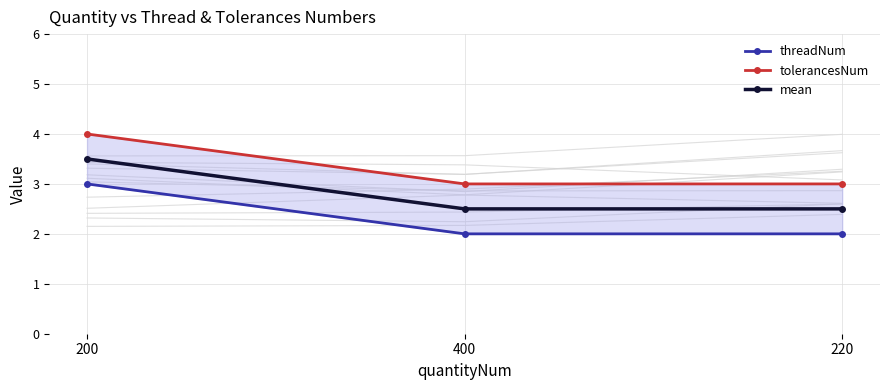

At 220, list the series in order from smallest to largest.

threadNum, mean, tolerancesNum